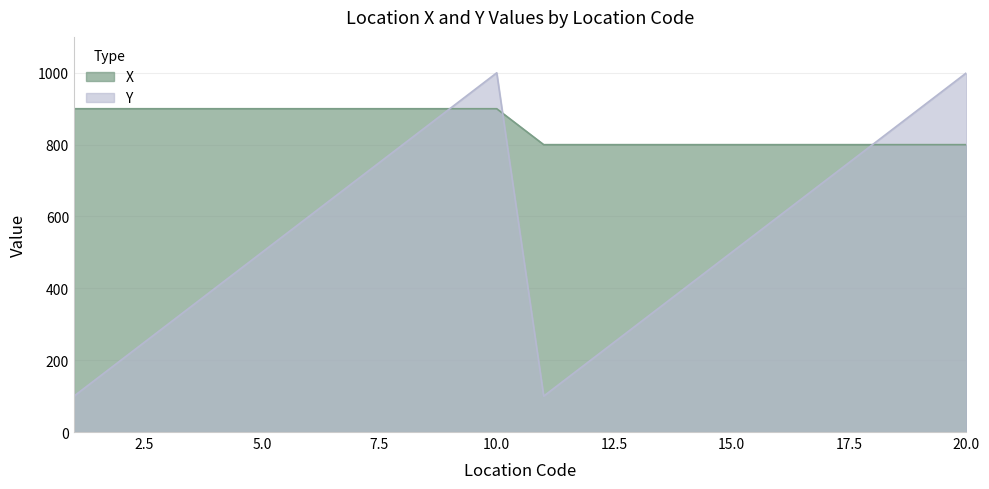

Which category has the highest value in the Y series?

10